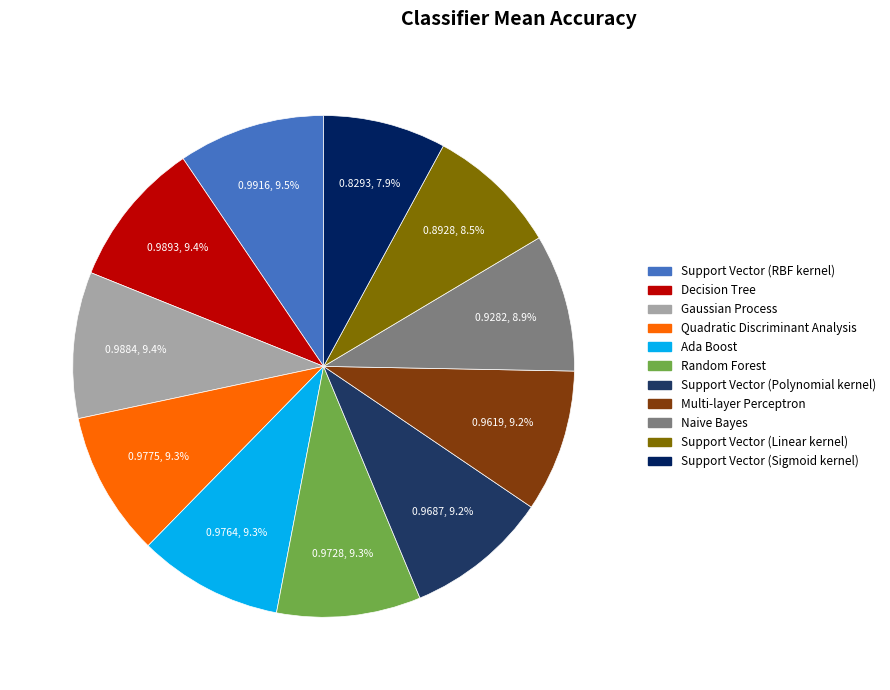

To the nearest percent, what portion does Decision Tree represent?

9%